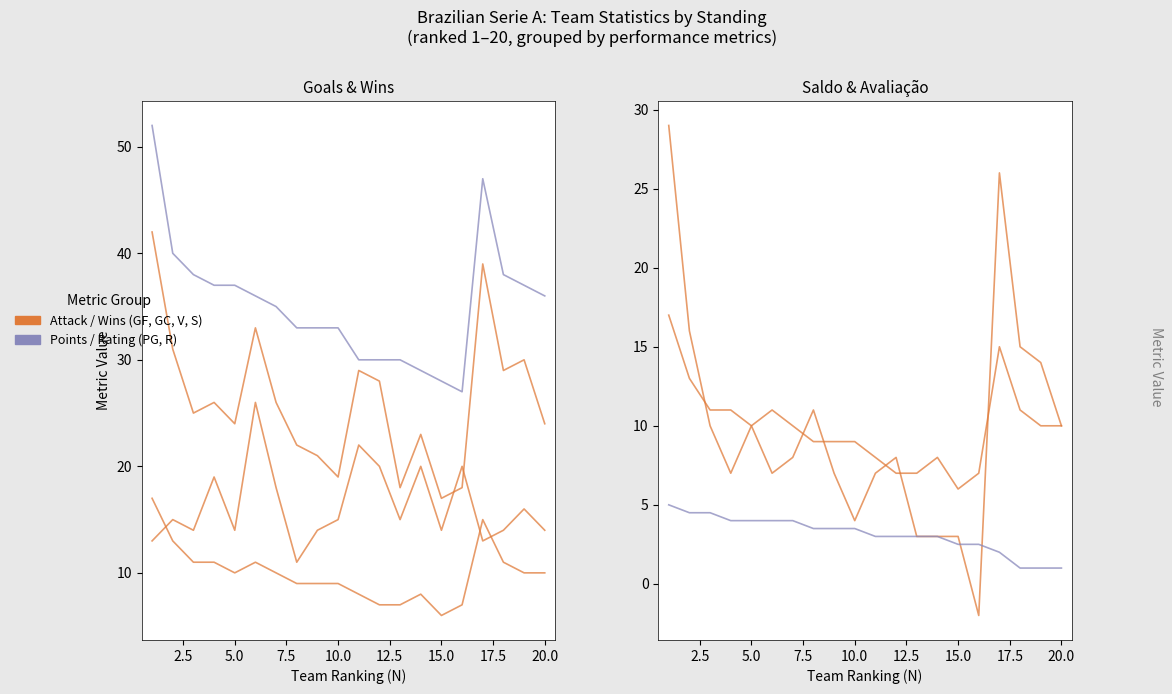

True or false: S and R intersect in this chart.

True